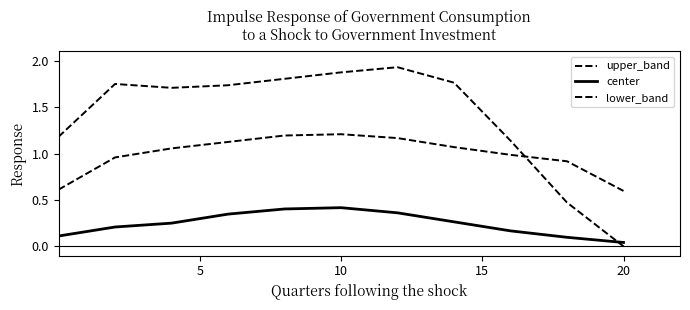

Count the center values in the range 0 to 1.

11